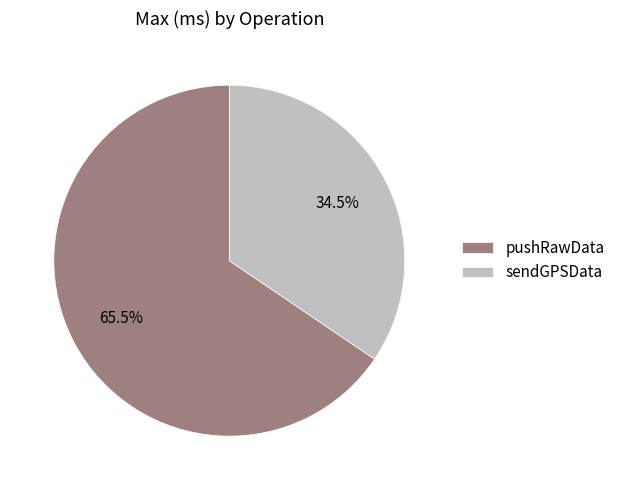

Does any single category account for the majority?

Yes